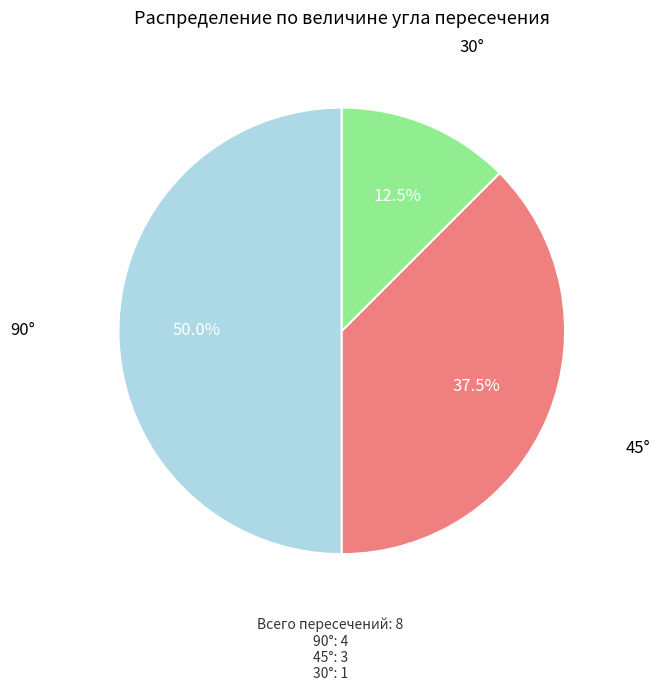

Count the number of slices in the pie.

3